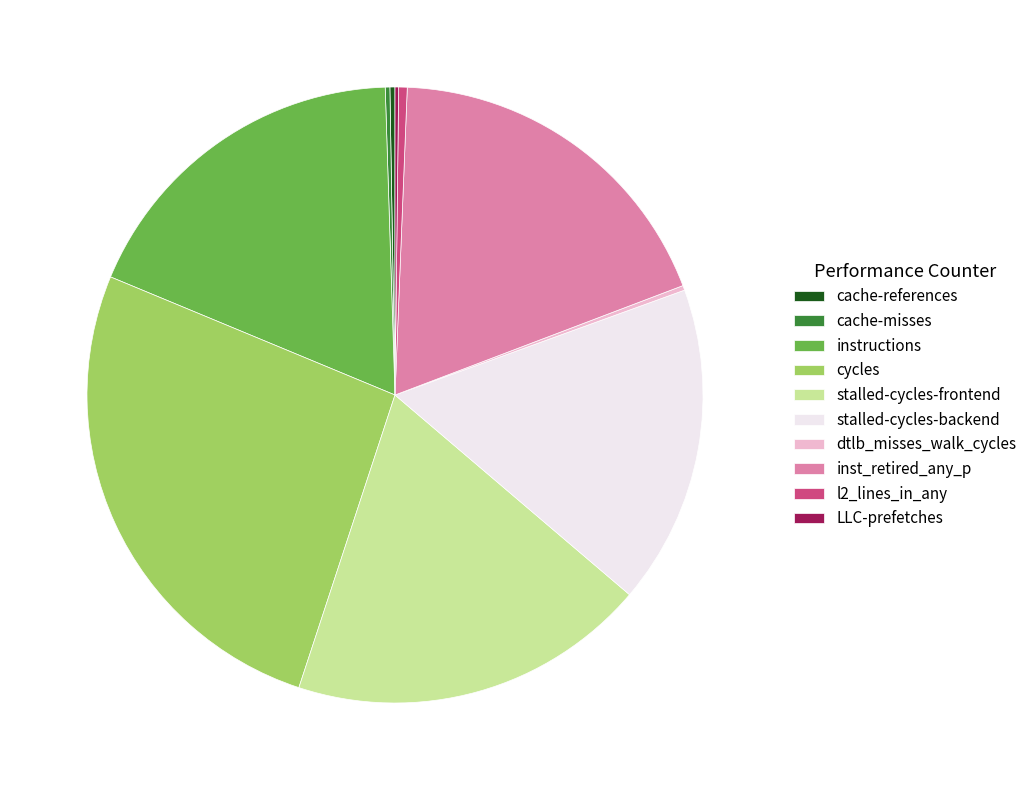

Approximately how many times larger is the value at instructions compared to stalled-cycles-frontend?

1.0